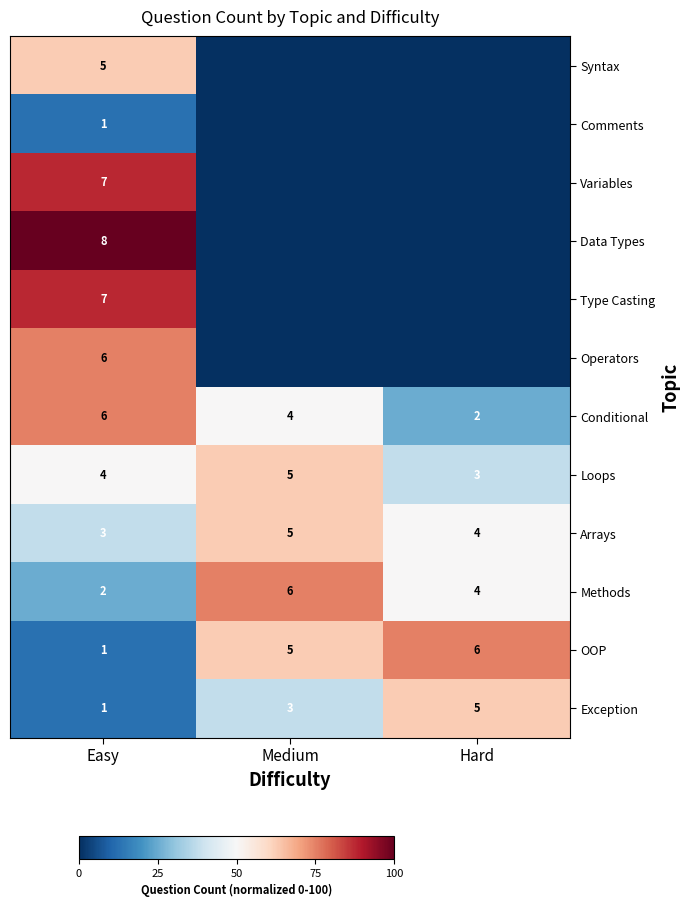

How many data points in Methods are less than 50?

1